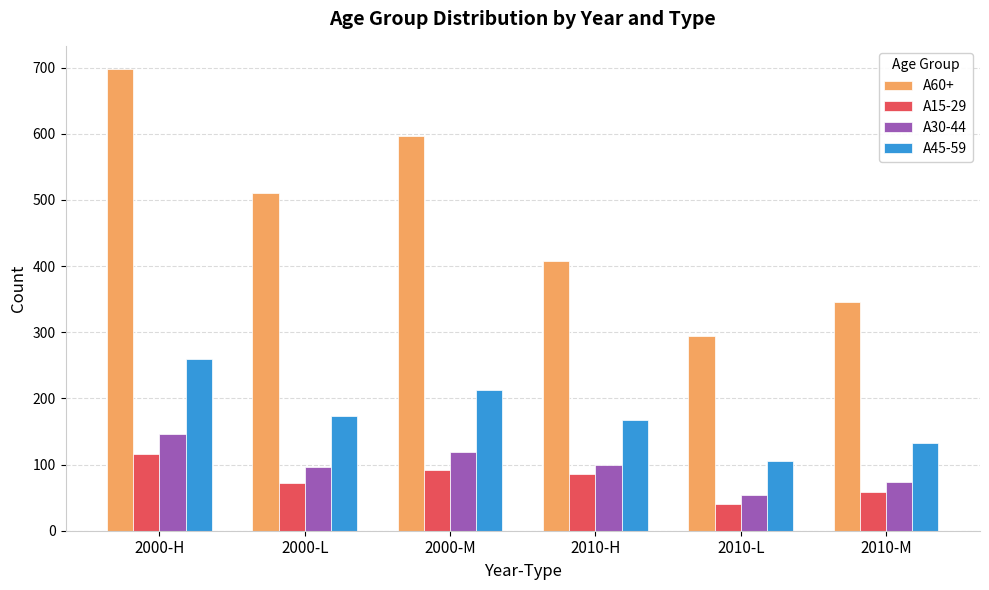

Reading left to right, list all the values displayed in this chart.

A60+: 698	510	596	407	294	346
A15-29: 116	72	92	86	40	59
A30-44: 146	96	119	99	54	73
A45-59: 260	174	213	168	106	133